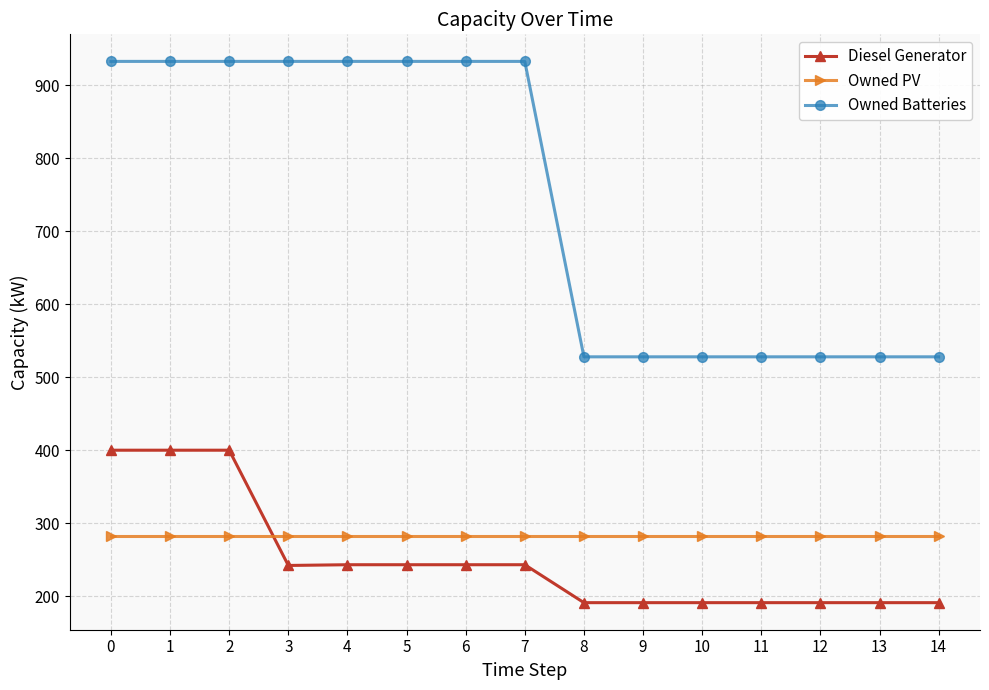

Is it true that Owned Batteries equals 646 at 3?

False